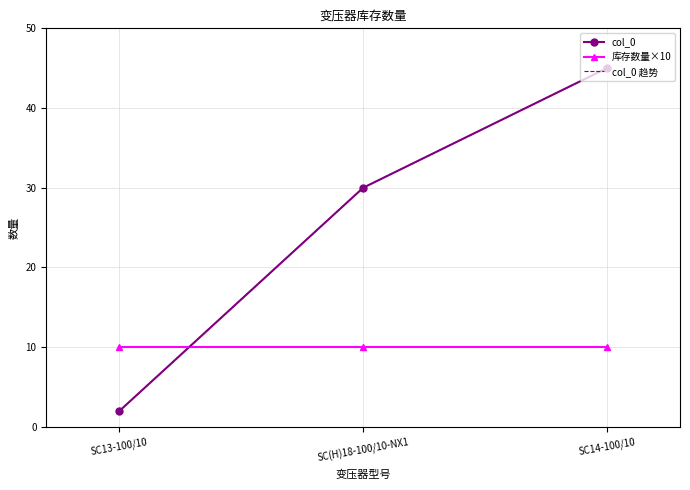

List the labels in order of col_0 value, largest first.

SC14-100/10, SC(H)18-100/10-NX1, SC13-100/10